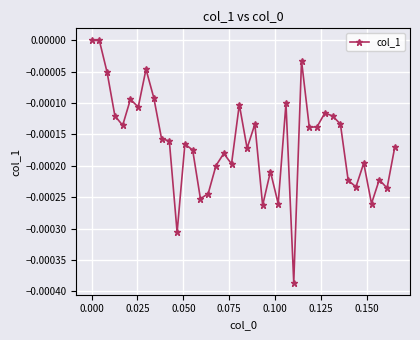

True or false: there are more than 1 points higher than both neighbors.

True